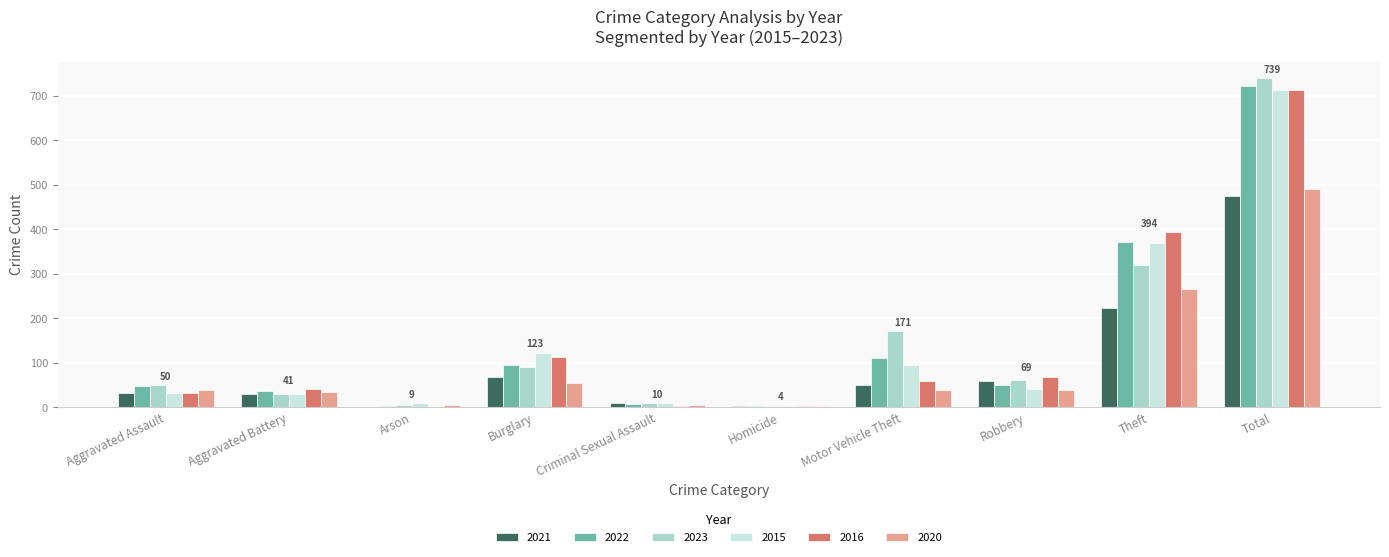

What is the greatest value displayed?

739